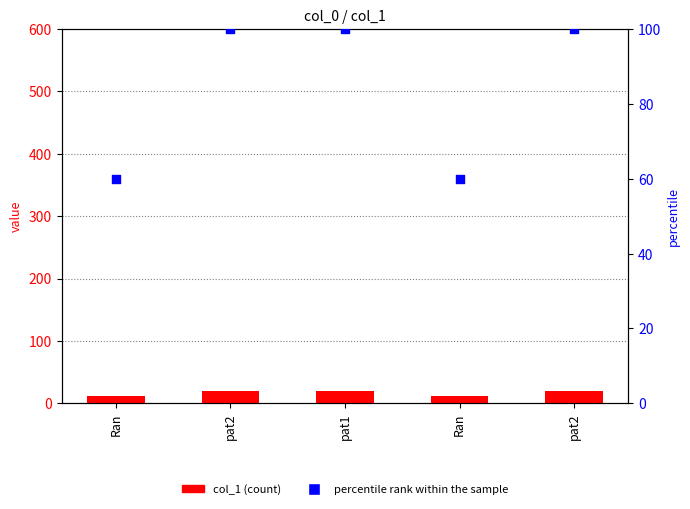

Which series has the largest total across all categories?

percentile rank